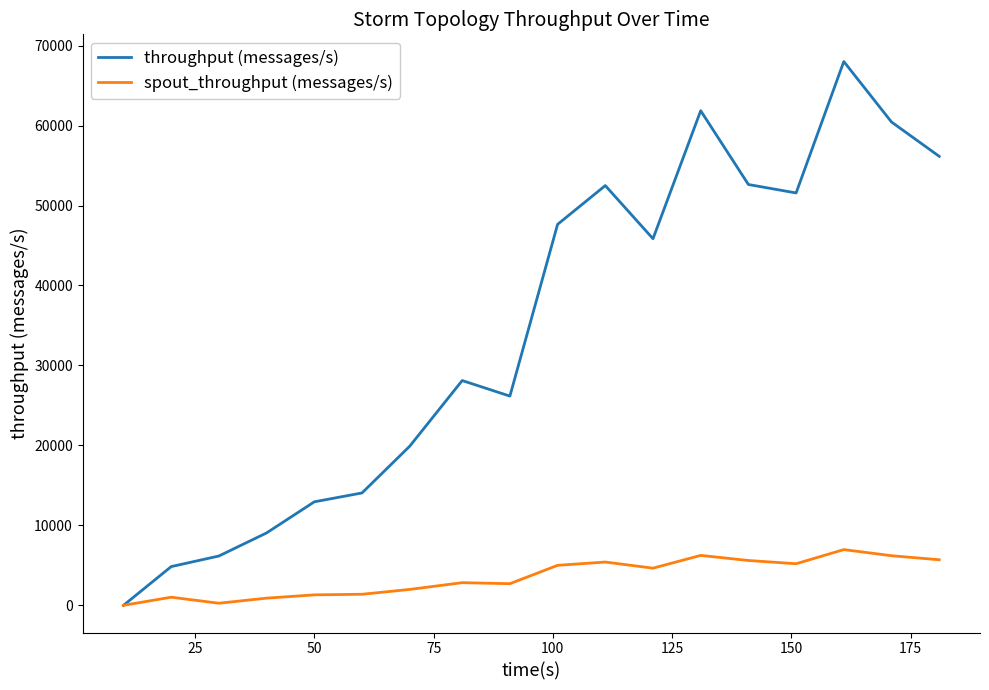

Rank the series by their maximum value, from lowest to highest.

spout_throughput (messages/s), throughput (messages/s)